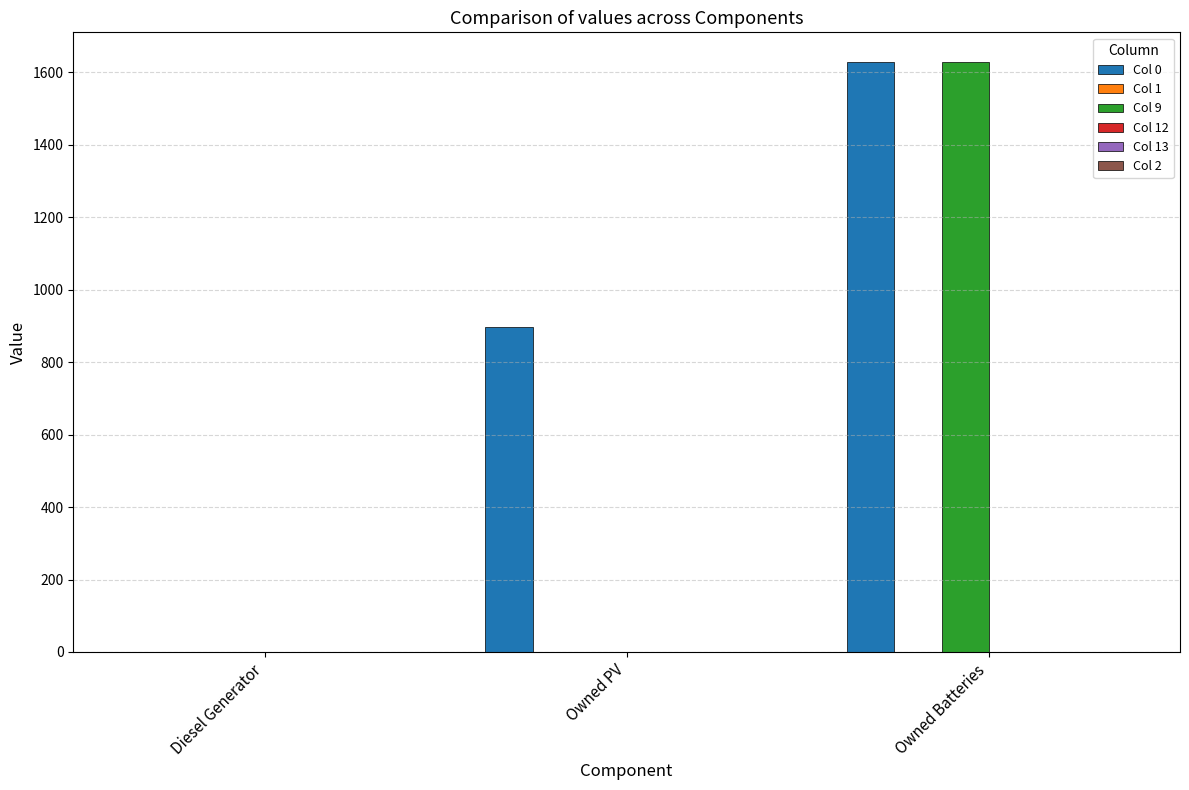

What is the sum of all Col 9 values?

1629.0